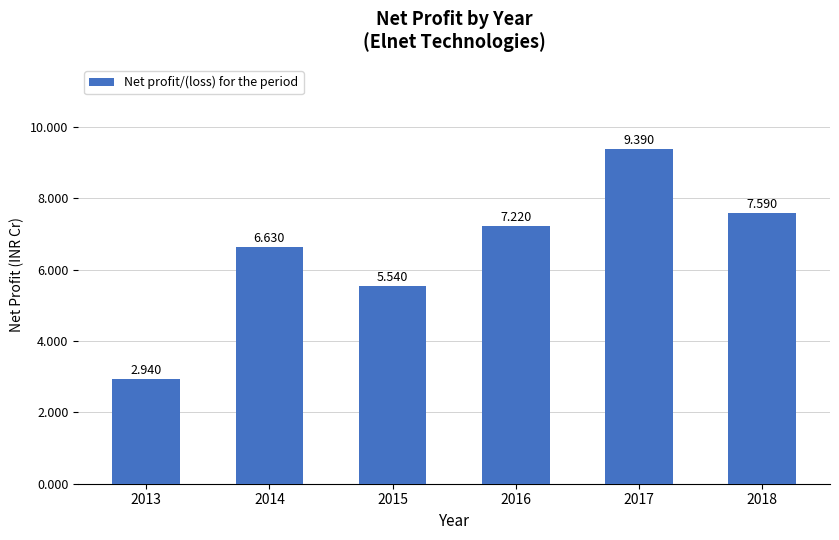

Are the bars horizontal?

No